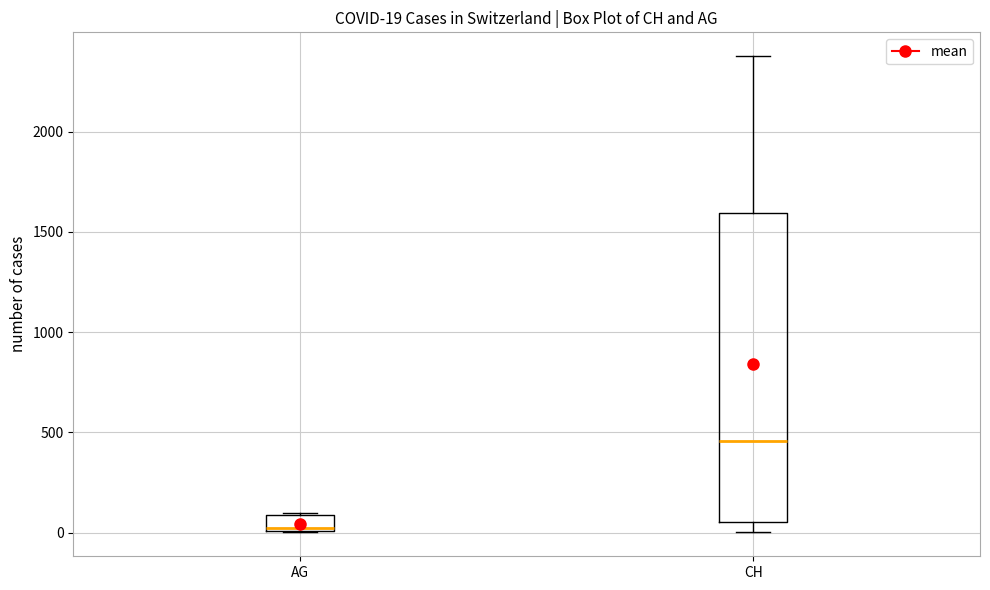

Which box's median line is the highest?

CH